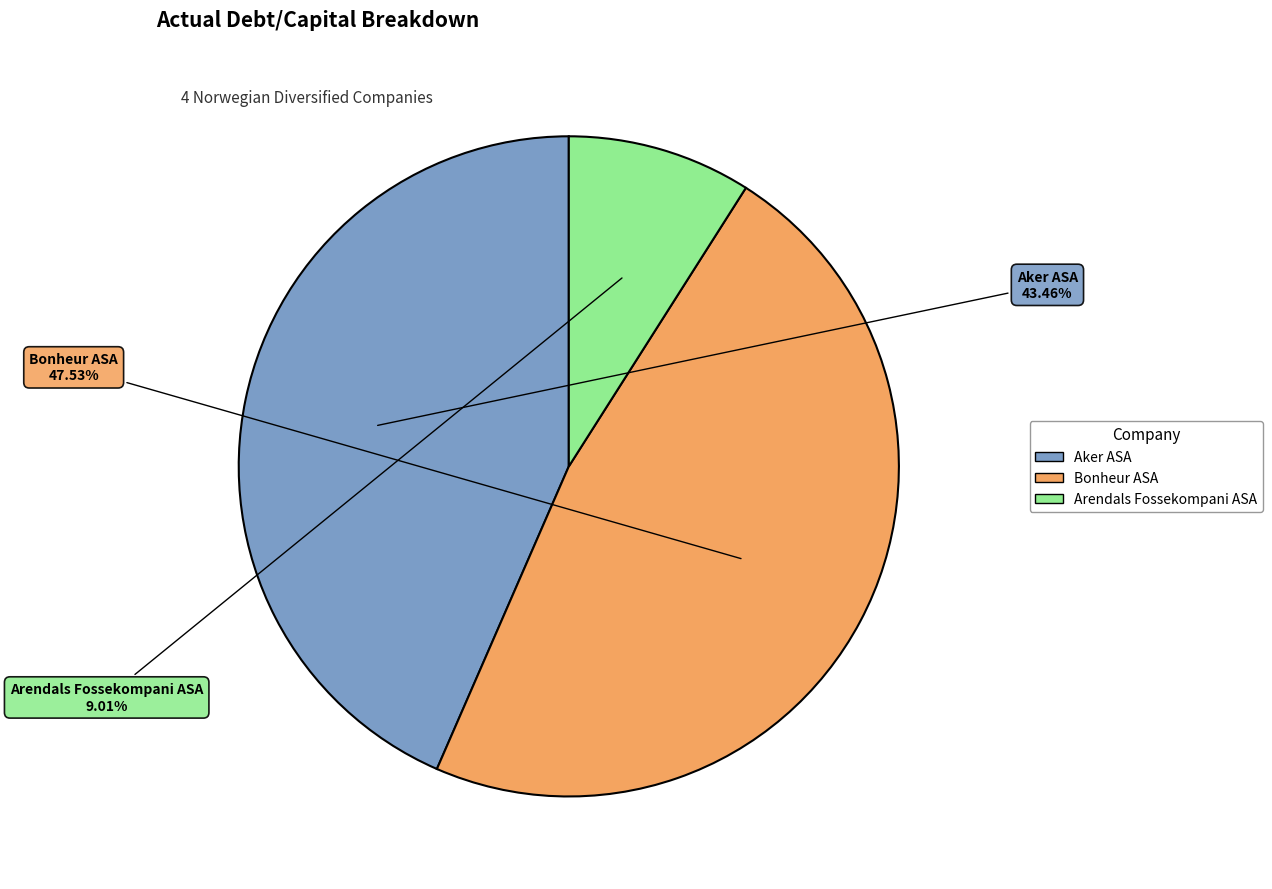

How much of the chart is everything except Arendals Fossekompani ASA?

91.0%